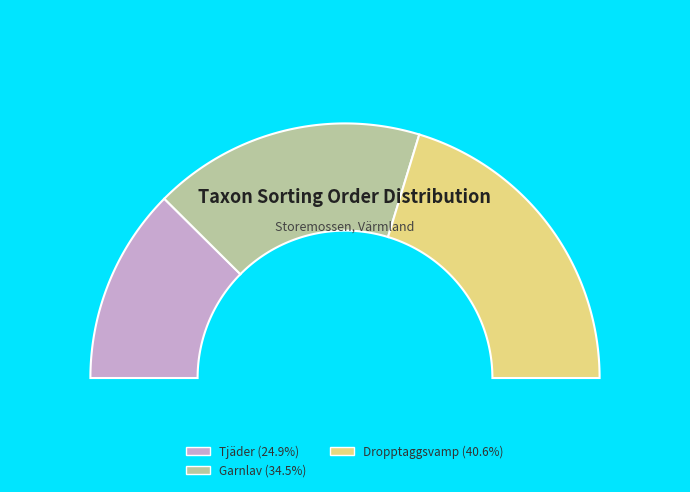

To the nearest percent, what is the combined percentage of Dropptaggsvamp (128879466) and Garnlav (128879471)?

75%